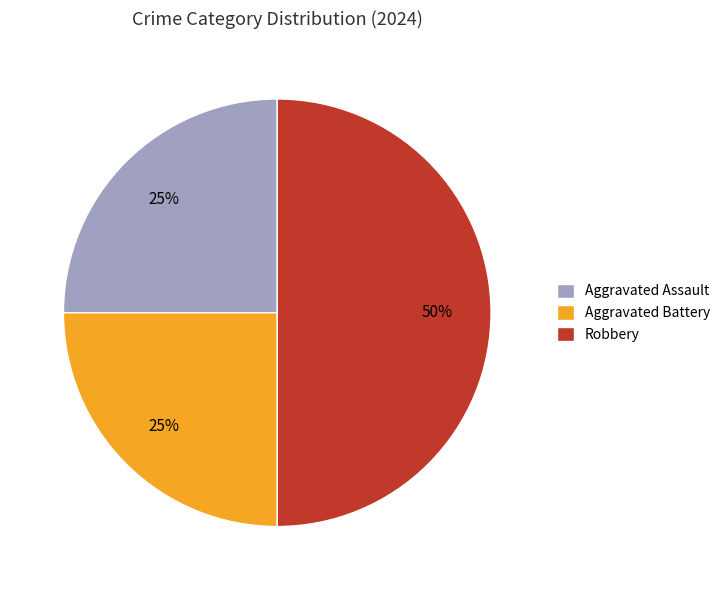

What percentage is the Aggravated Assault slice, to the nearest percent?

25%